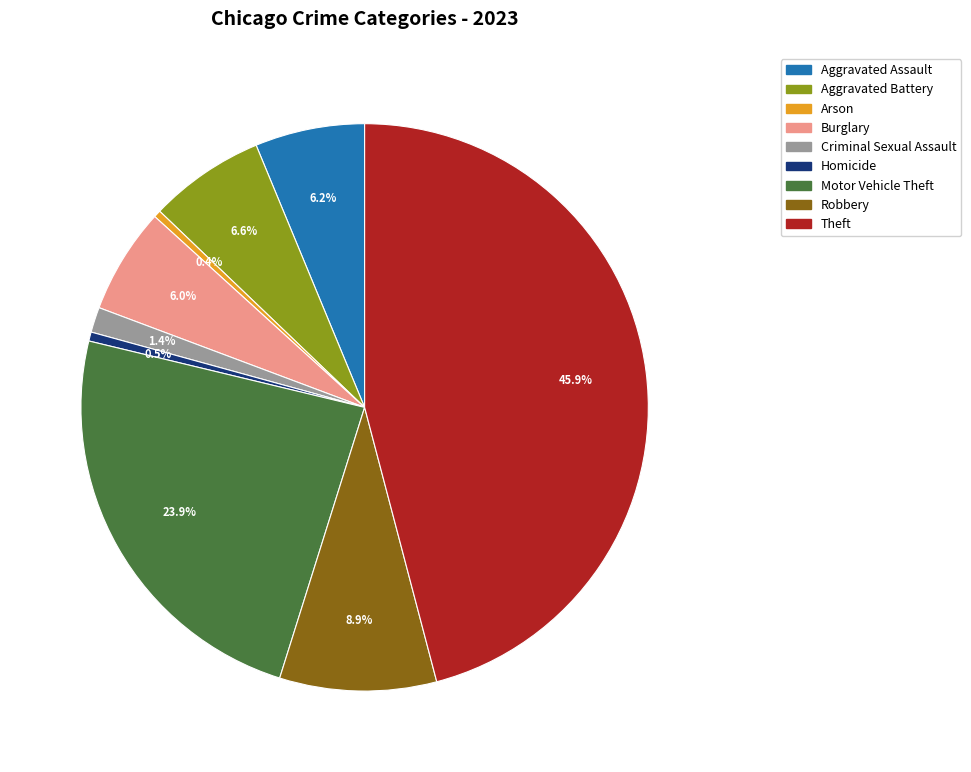

Does any single category account for the majority?

No